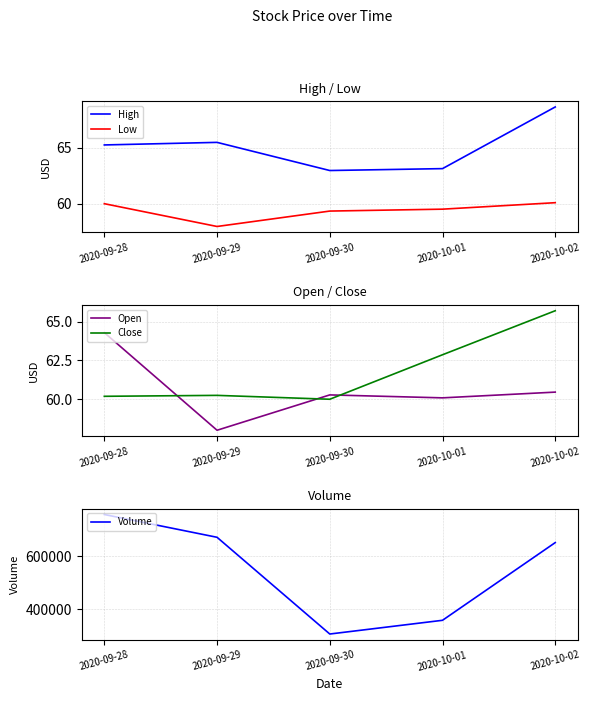

In Close, how many points are lower than both neighbors (excluding endpoints)?

1